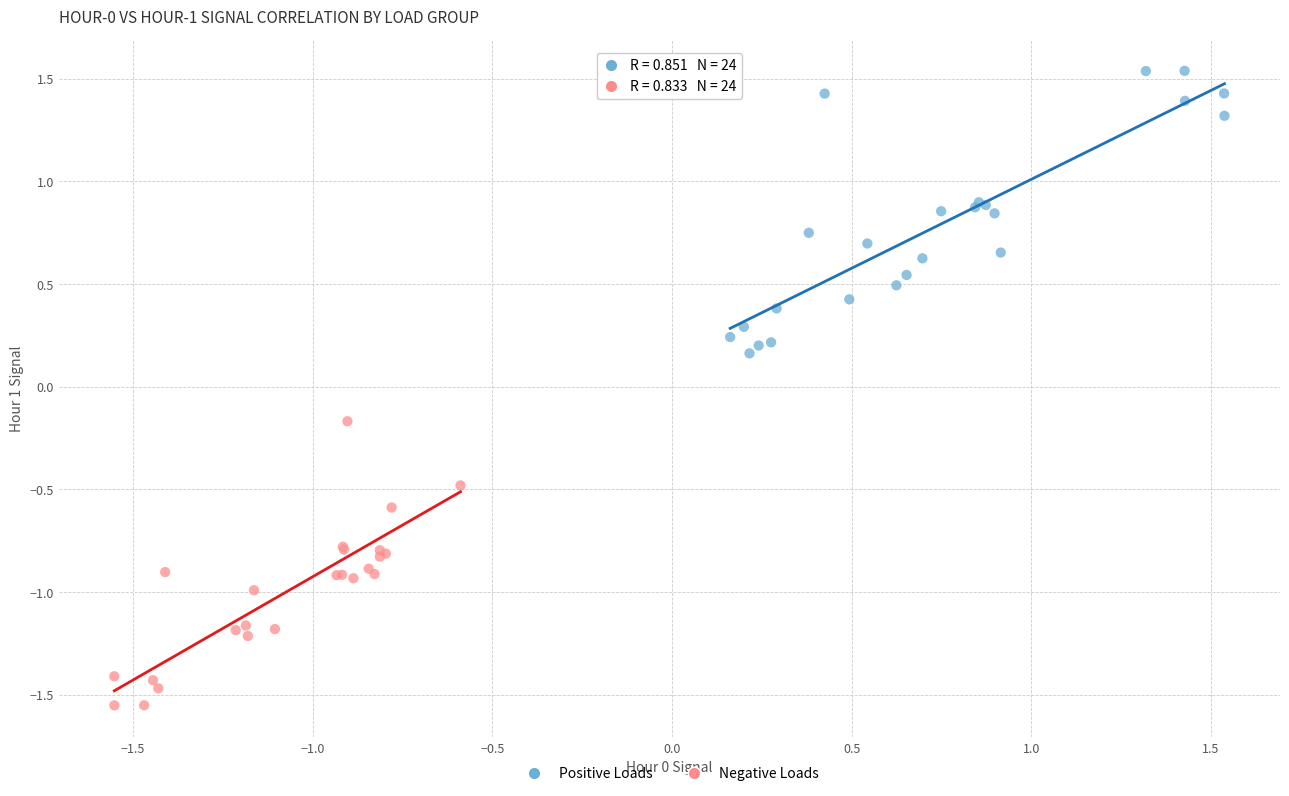

Which series contains the lowest Y value?

Negative Loads